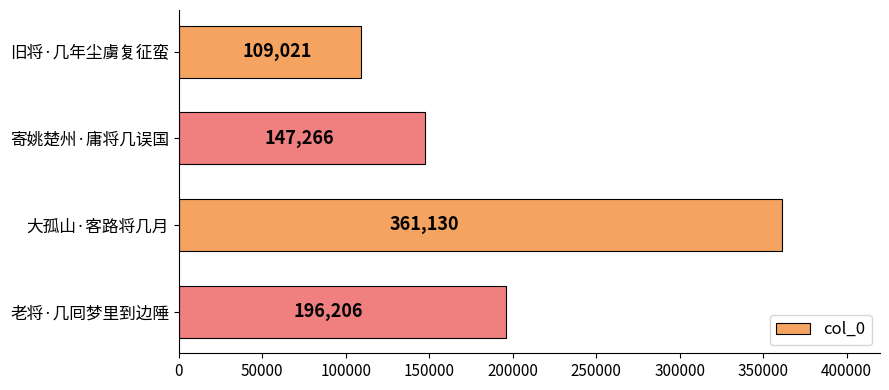

List the labels in order of value, largest first.

大孤山·客路将几月, 老将·几囘梦里到边陲, 寄姚楚州·庸将几误国, 旧将·几年尘虜复征蛮